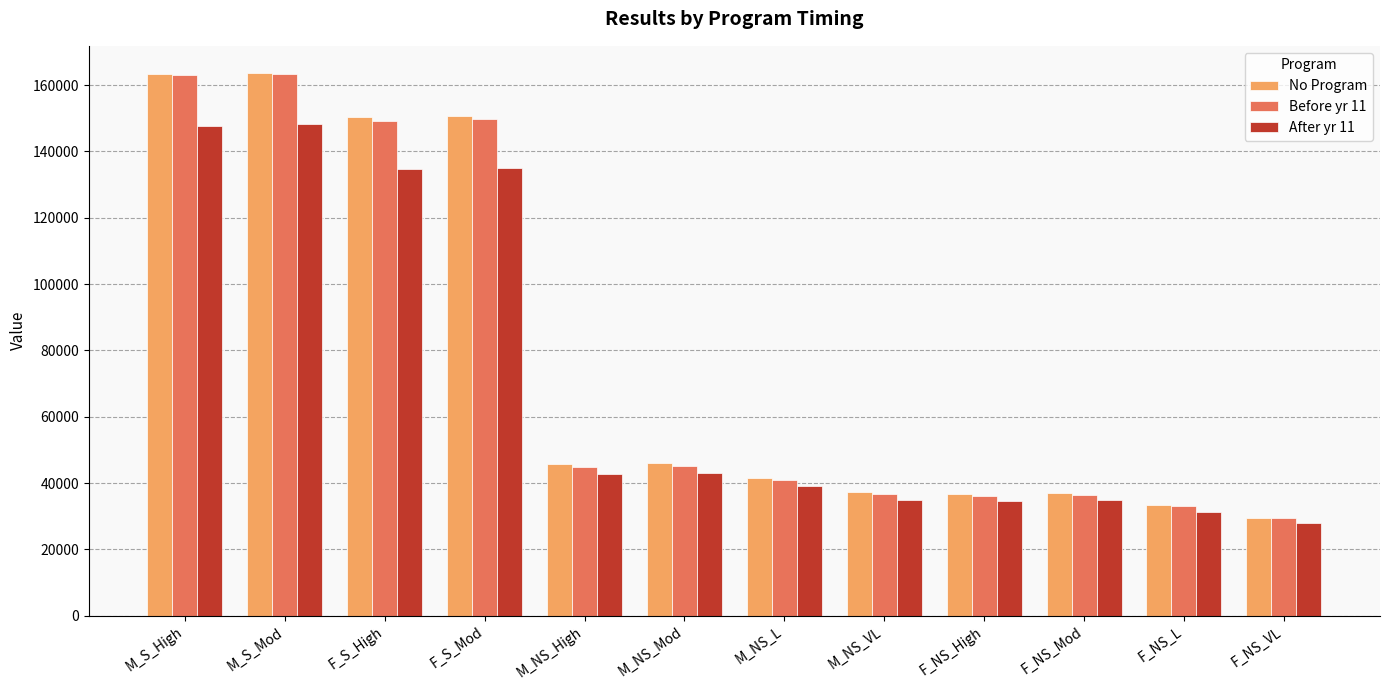

How many data points in No Program are less than 45624?

6